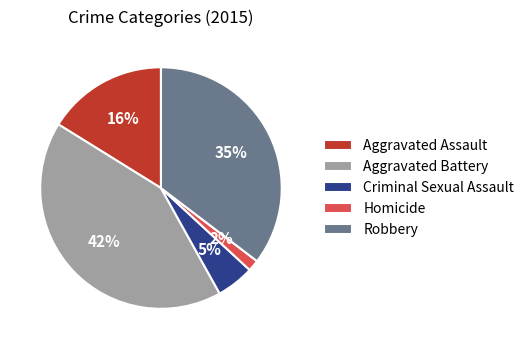

To the nearest percent, what is the difference between the Criminal Sexual Assault and Aggravated Assault slice percentages?

11%